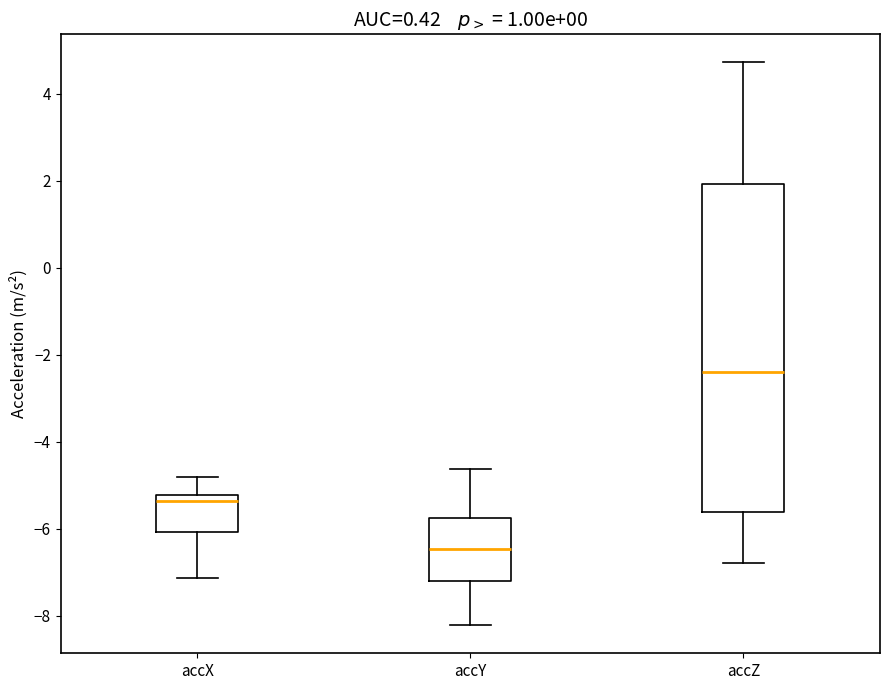

Which box is the tallest, from its lower edge to its upper edge?

accZ